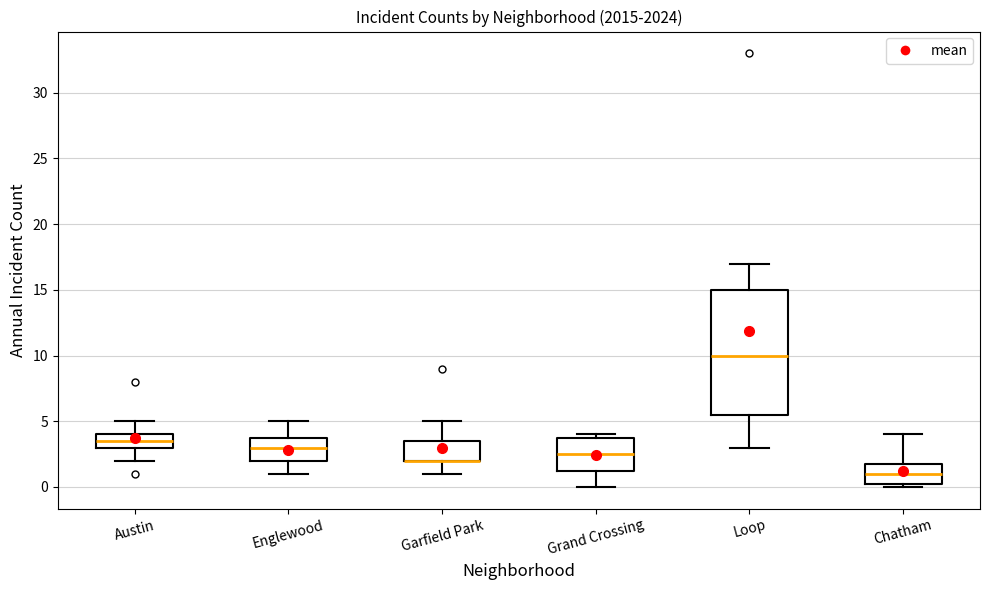

Reading left to right, read every box against the y-axis: the position of its median line, the range the box covers, and the ends of its whiskers. The values are not printed on the chart, so give them approximately, as read against the axis.

Austin: median 3.5, box 3.0 to 4.0, whiskers 2.0 to 5.0
Englewood: median 3.0, box 2.0 to 4.0, whiskers 1.0 to 5.0
Garfield Park: median 2.0 (drawn on the box's lower edge), box 2.0 to 3.5, whiskers 1.0 to 5.0
Grand Crossing: median 2.5, box 1.5 to 4.0, whiskers 0.0 to 4.0 (just above the box's upper edge)
Loop: median 10.0, box 5.5 to 15.0, whiskers 3.0 to 17.0
Chatham: median 1.0, box 0.5 to 2.0, whiskers 0.0 to 4.0